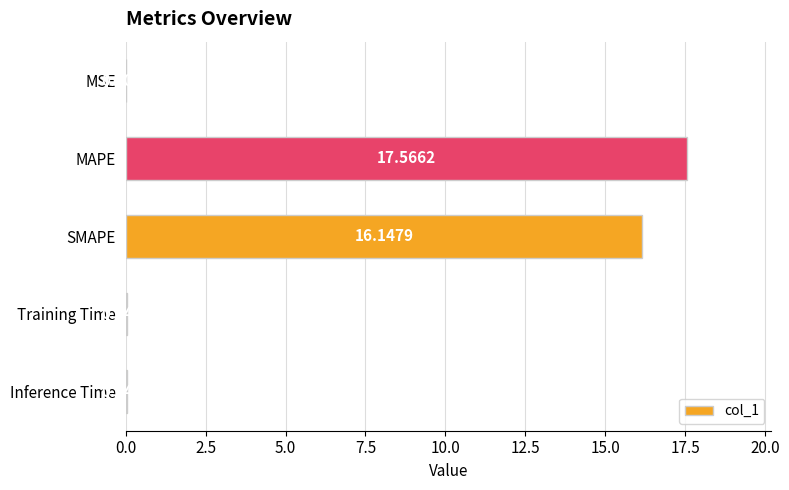

Which category has the highest value across all series?

MAPE